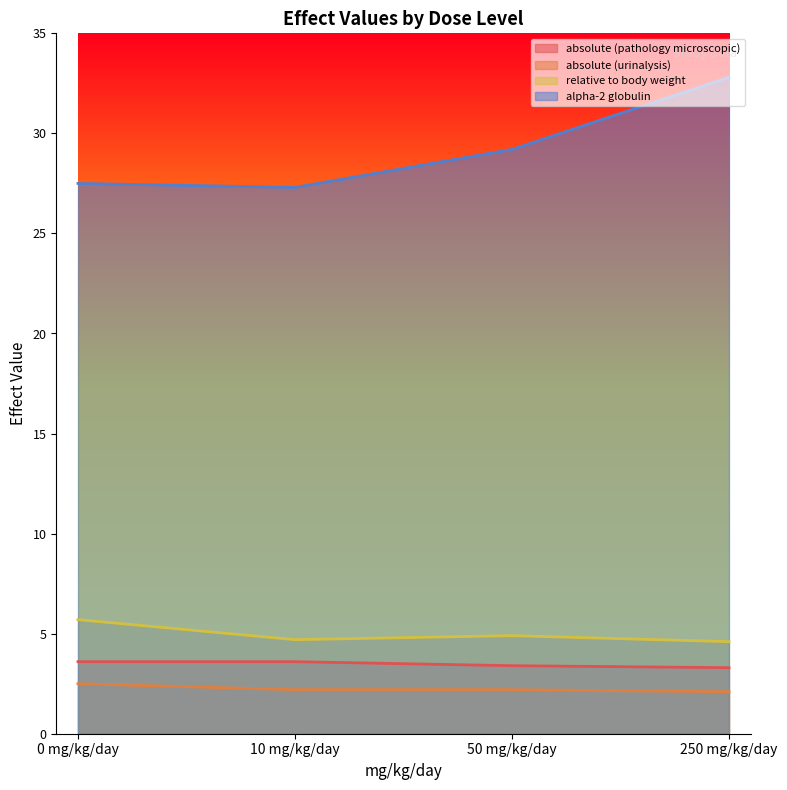

List the series in order of their peak value, lowest first.

absolute (urinalysis), absolute (pathology microscopic), relative to body weight, alpha-2 globulin